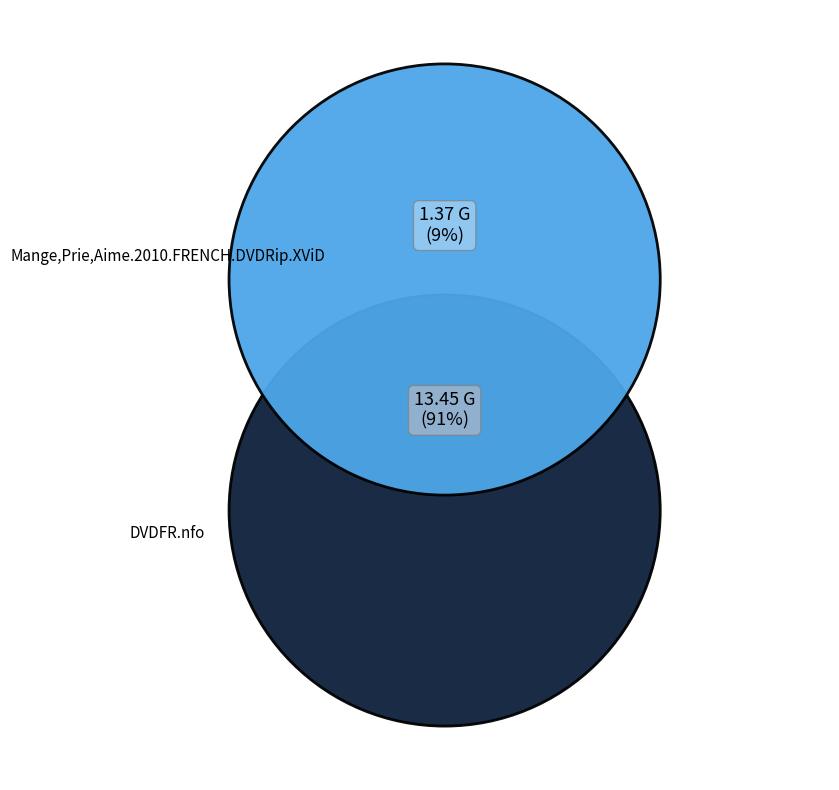

Rank the categories by value from highest to lowest.

DVDFR.nfo, Mange,Prie,Aime.2010.FRENCH.DVDRip.XViD